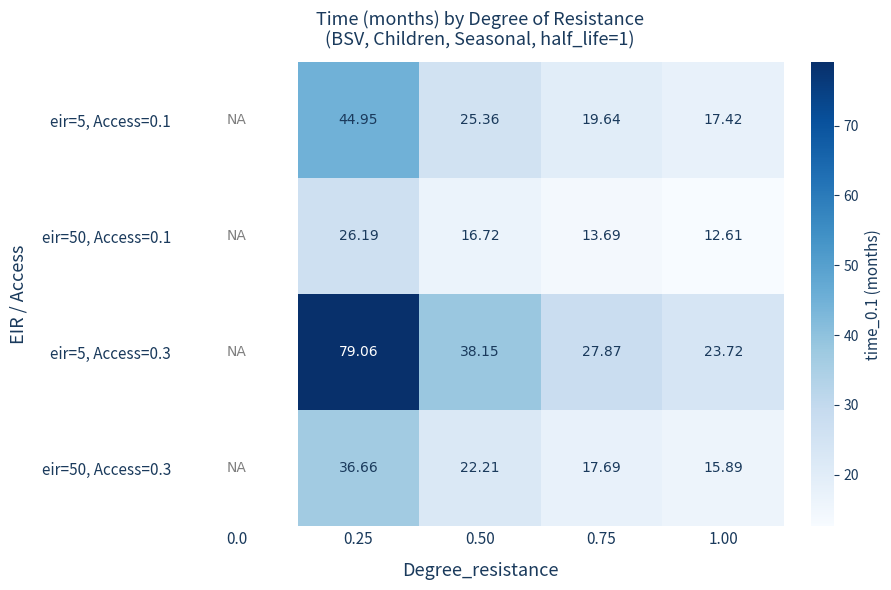

Is the value of eir=5, Access=0.3 at 1.00 greater than the value of eir=50, Access=0.3 at 0.50?

Yes